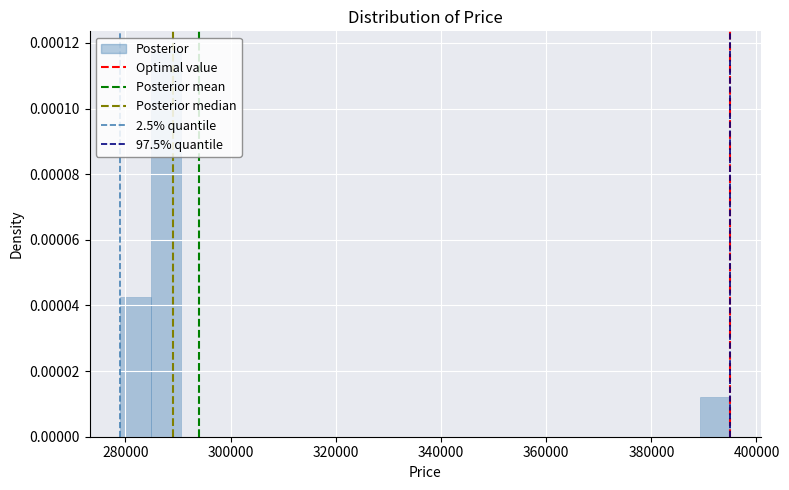

Around what value on the x-axis is the tallest bar? Give the approximate position of its centre, as read against the axis.

288000